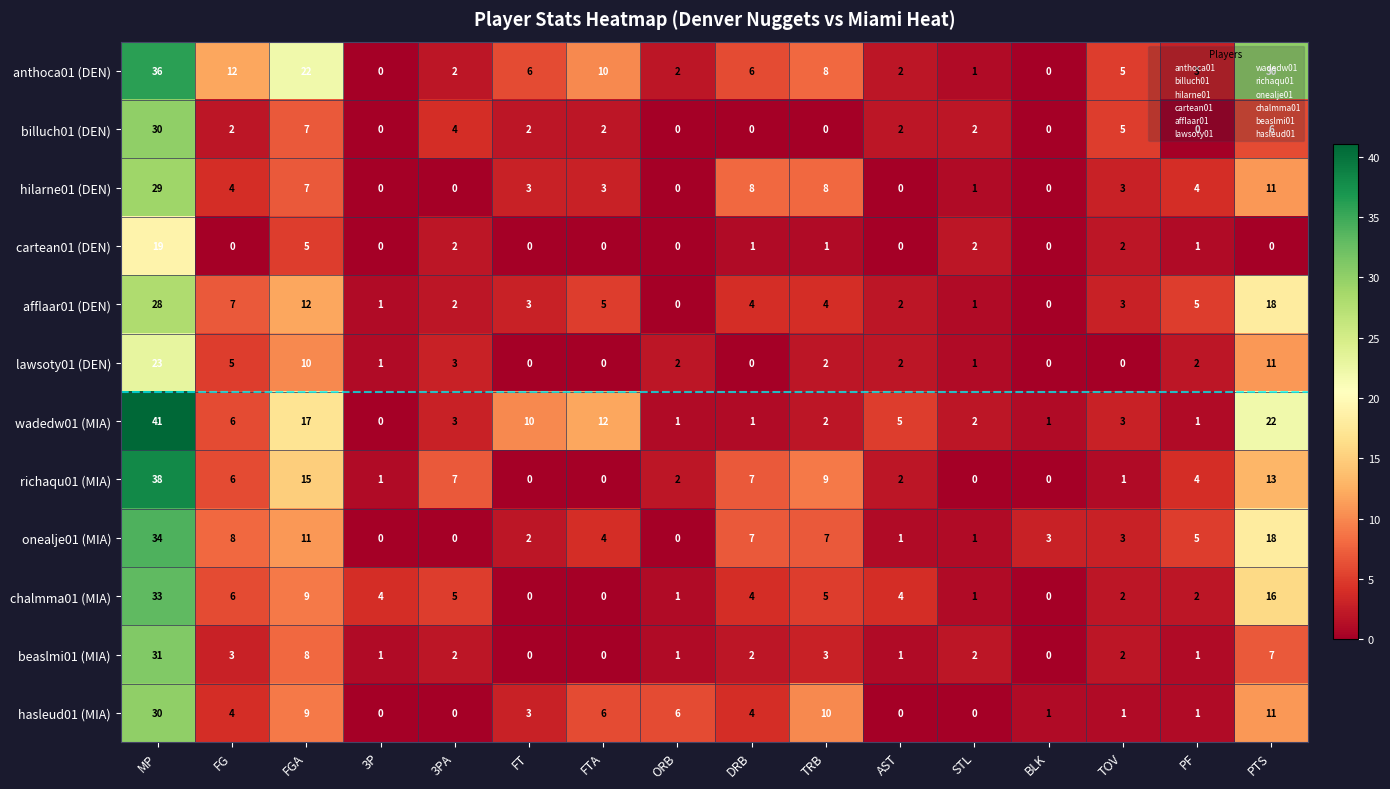

Where does the cartean01 (DEN) series first go above 1?

MP